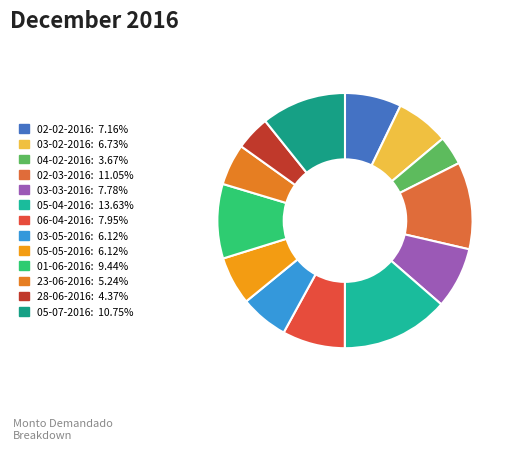

Is the sum of 03-02-2016 and 05-07-2016 greater than half?

No